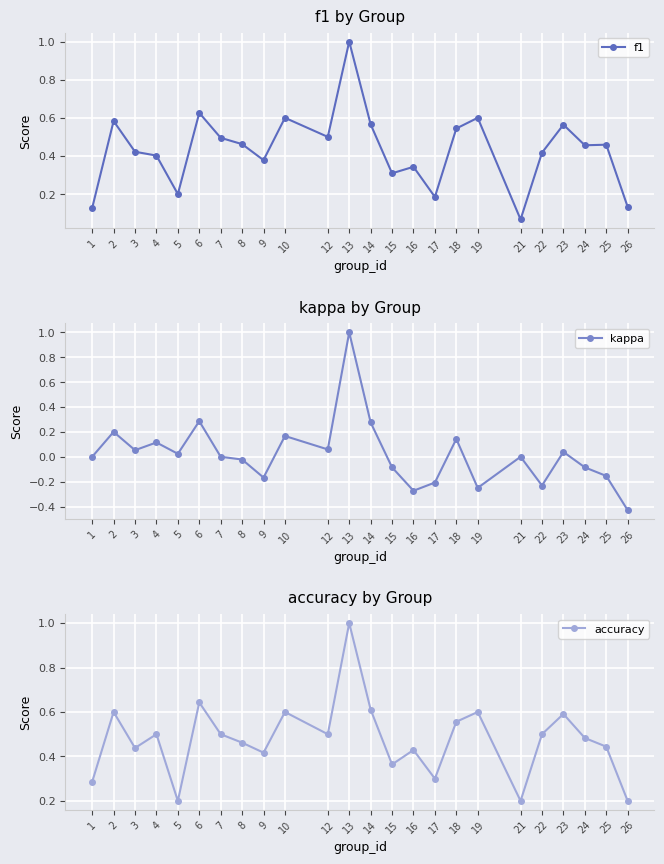

At which category does kappa reach its first local valley?

3